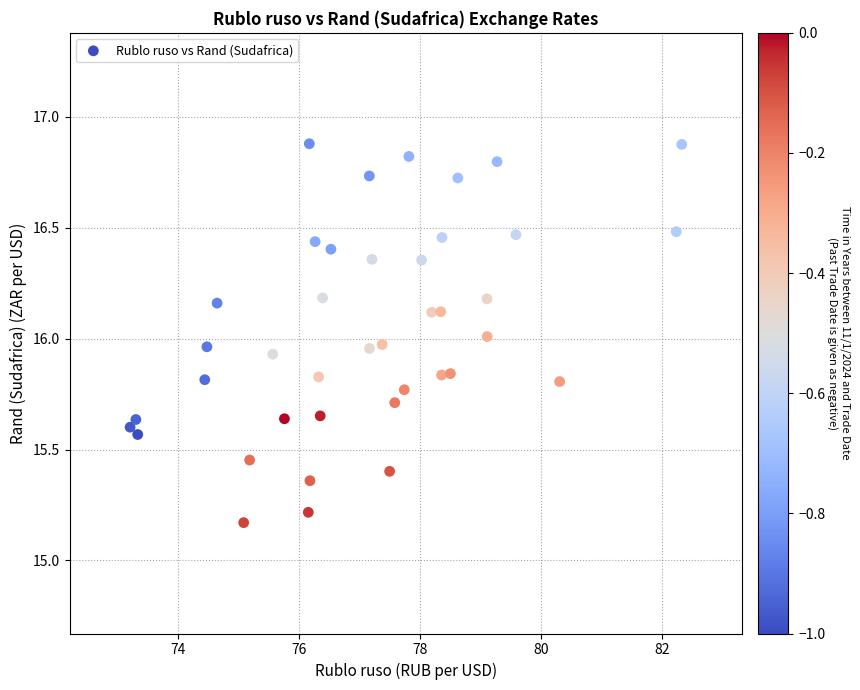

What is the range of Y values (max minus min)?

1.7